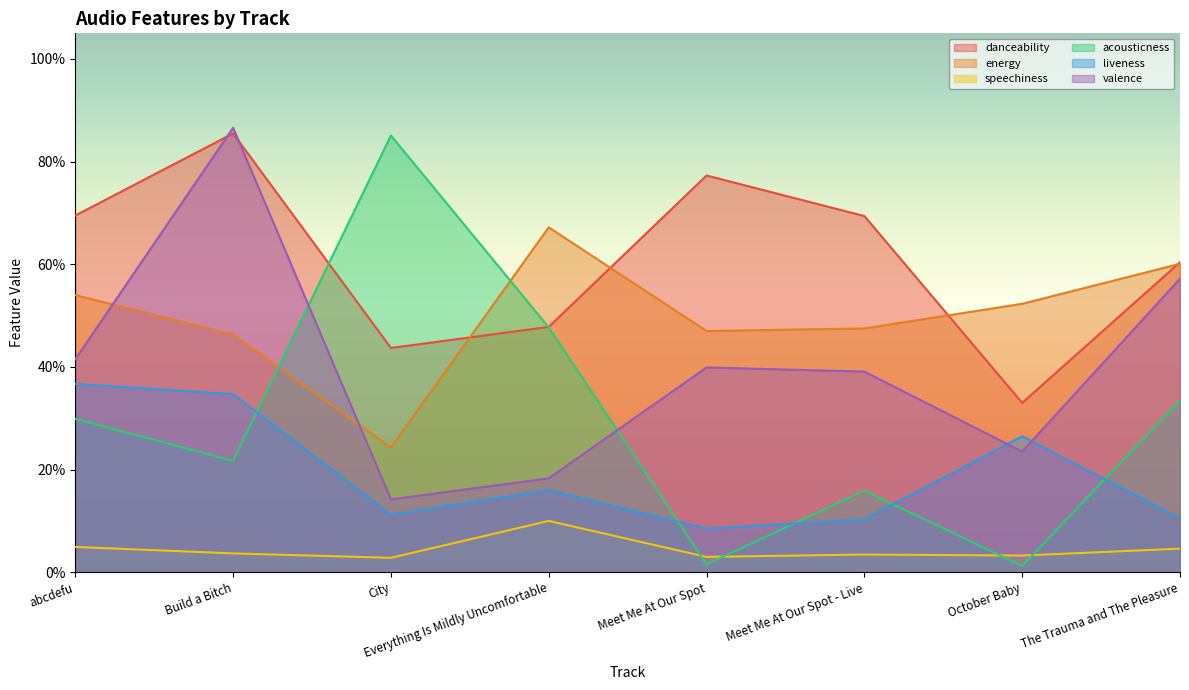

True or false: acousticness has more than 2 points higher than both neighbors.

False